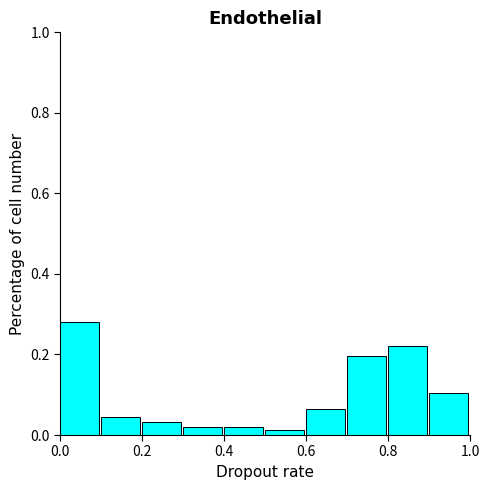

Reading left to right, list every bar in this chart as the range it spans on the x-axis followed by its height. The values are not printed on the chart, so give them approximately, as read against the axis.

0.0 to 0.1: 0.28
0.1 to 0.2: 0.04
0.2 to 0.3: 0.04
0.3 to 0.4: under 0.02
0.4 to 0.5: under 0.02
0.5 to 0.6: under 0.02
0.6 to 0.7: 0.06
0.7 to 0.8: 0.20
0.8 to 0.9: 0.22
0.9 to 1.0: 0.10